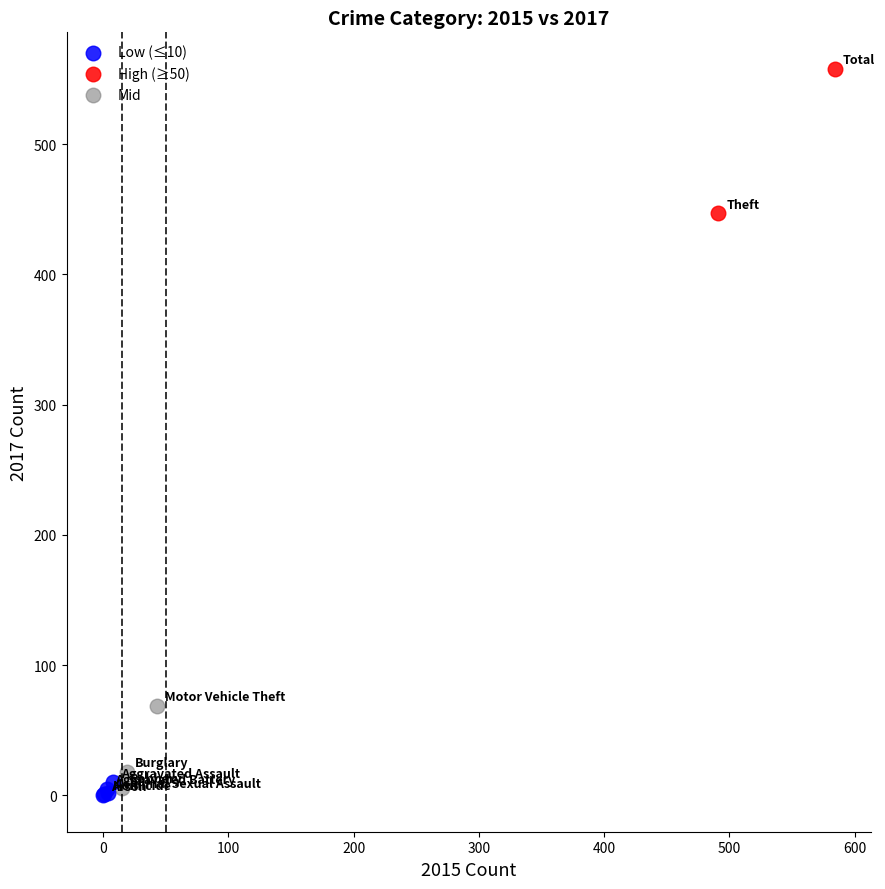

What are all the series names shown in the legend?

Low (≤10), High (≥50), Mid